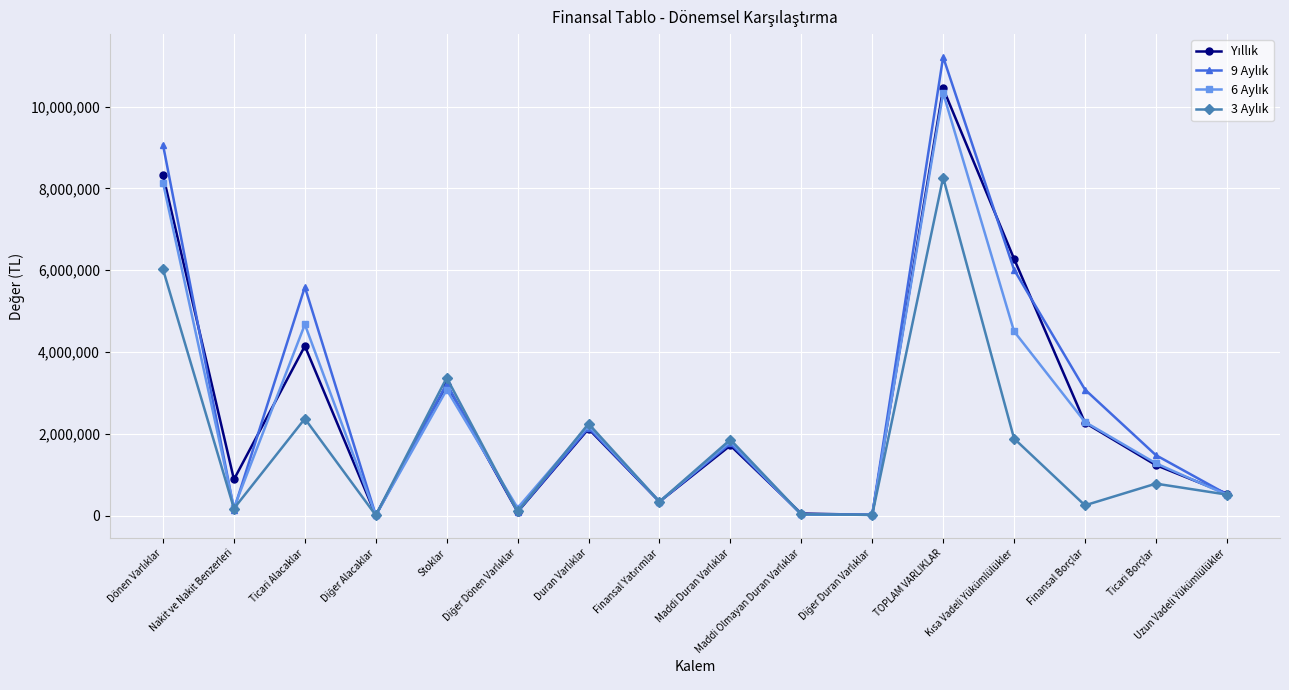

What is the greatest value displayed?

11213074